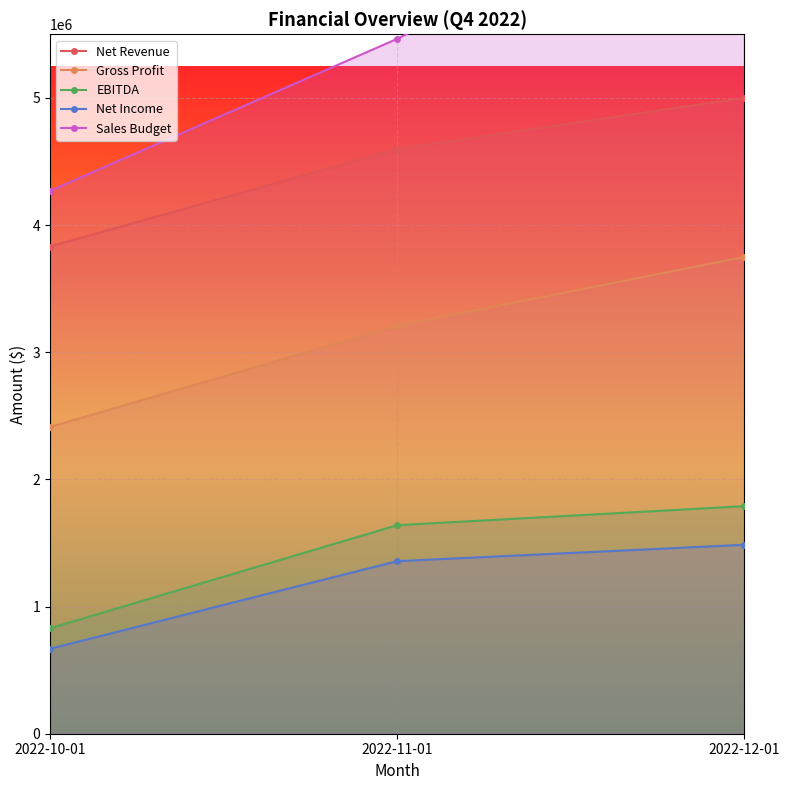

At which label does EBITDA first exceed 1639687?

2022-11-01